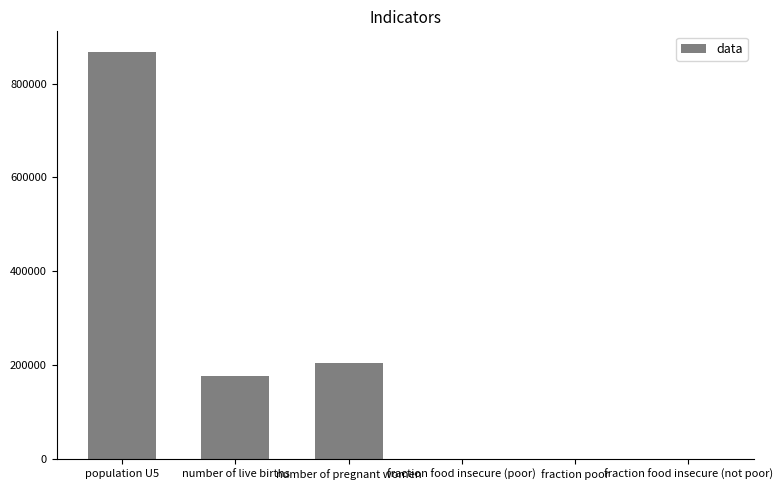

Is it true that the value at number of pregnant women is 204555.3?

True